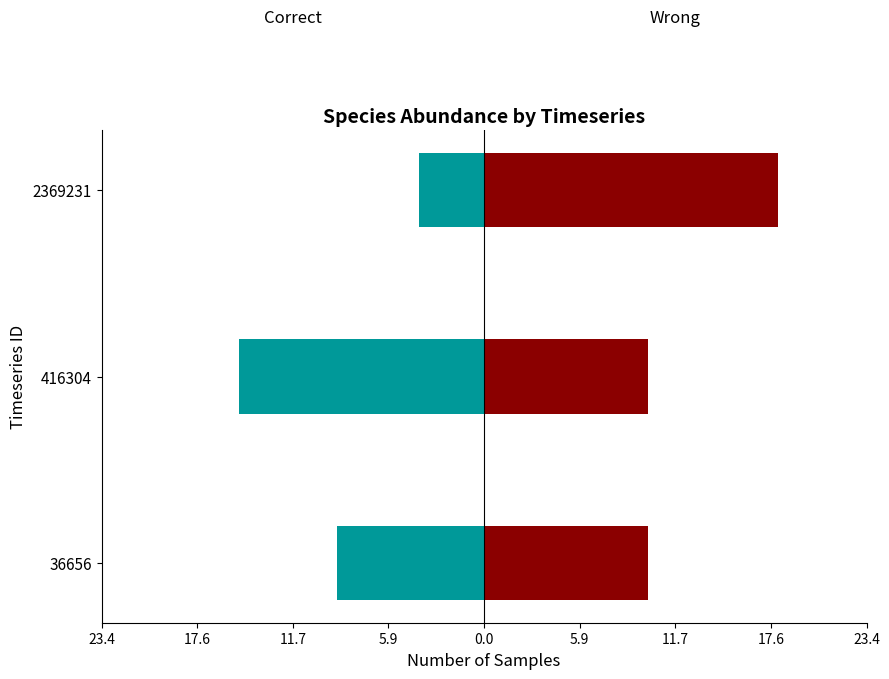

The Correct series shows -9 at 416304. True or false?

False